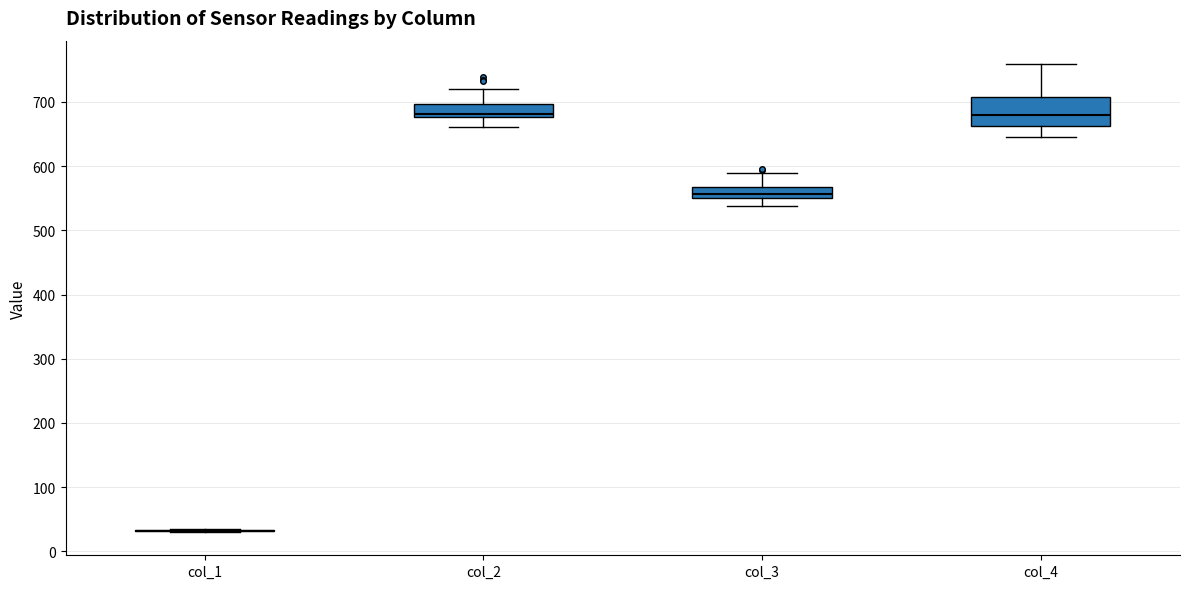

Reading left to right, transcribe this box plot: for each box, give where its median line is, the range the box spans, and where its two whiskers end, as read against the y-axis. The values are not printed on the chart, so give them approximately, as read against the axis.

col_1: box collapsed to a line at 30, whiskers 30 to 30
col_2: median 680 (just above the box's lower edge), box 680 to 700, whiskers 660 to 720
col_3: median 560, box 550 to 570, whiskers 540 to 590
col_4: median 680, box 660 to 710, whiskers 650 to 760